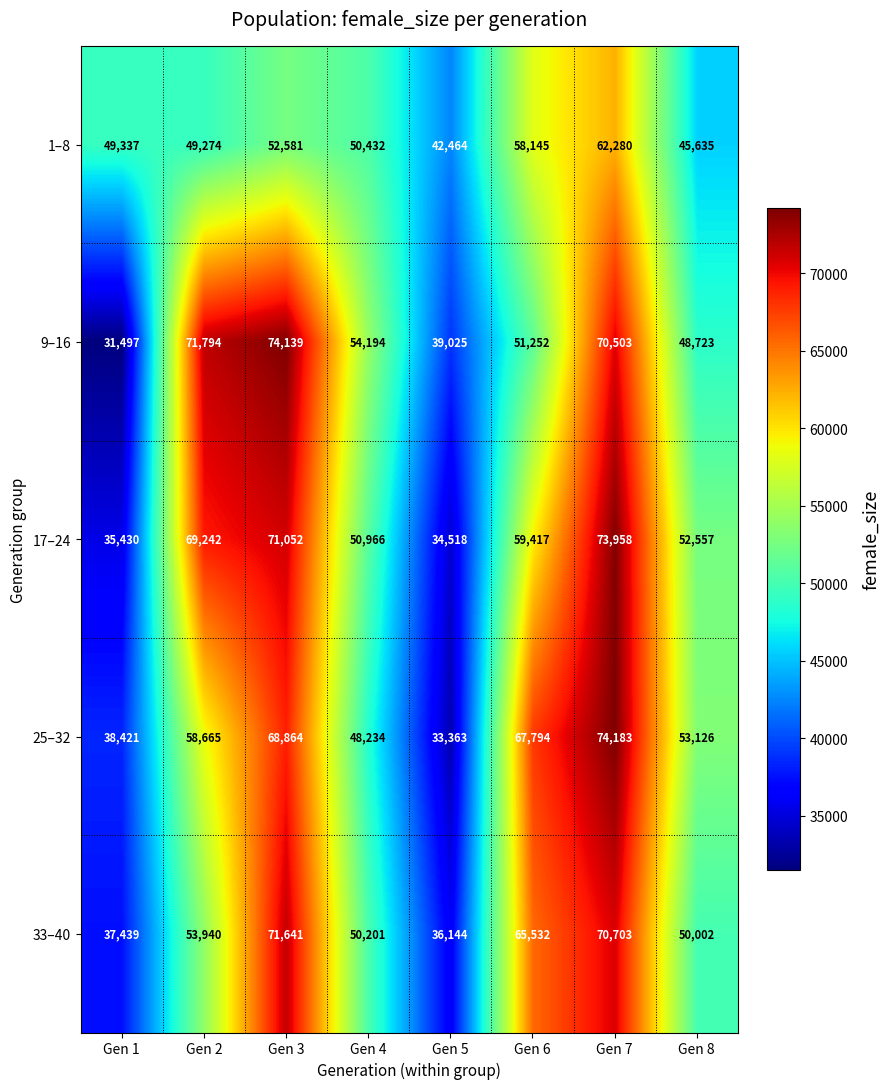

List the labels in order of 9–16 value, largest first.

Gen 3, Gen 2, Gen 7, Gen 4, Gen 6, Gen 8, Gen 5, Gen 1